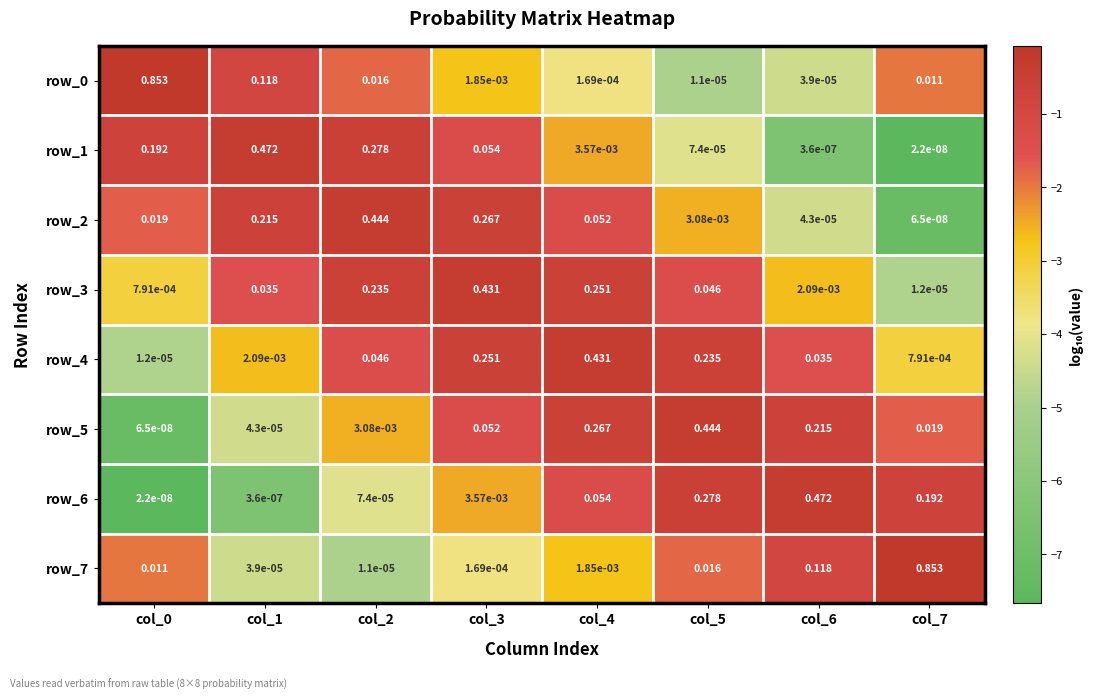

Is the value of row_4 at col_1 greater than the value of row_6 at col_6?

No